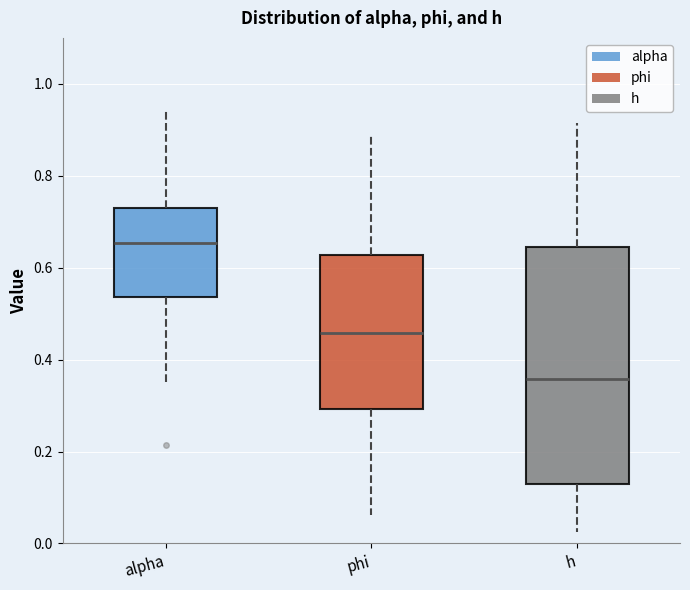

Which box's median line is the lowest?

h